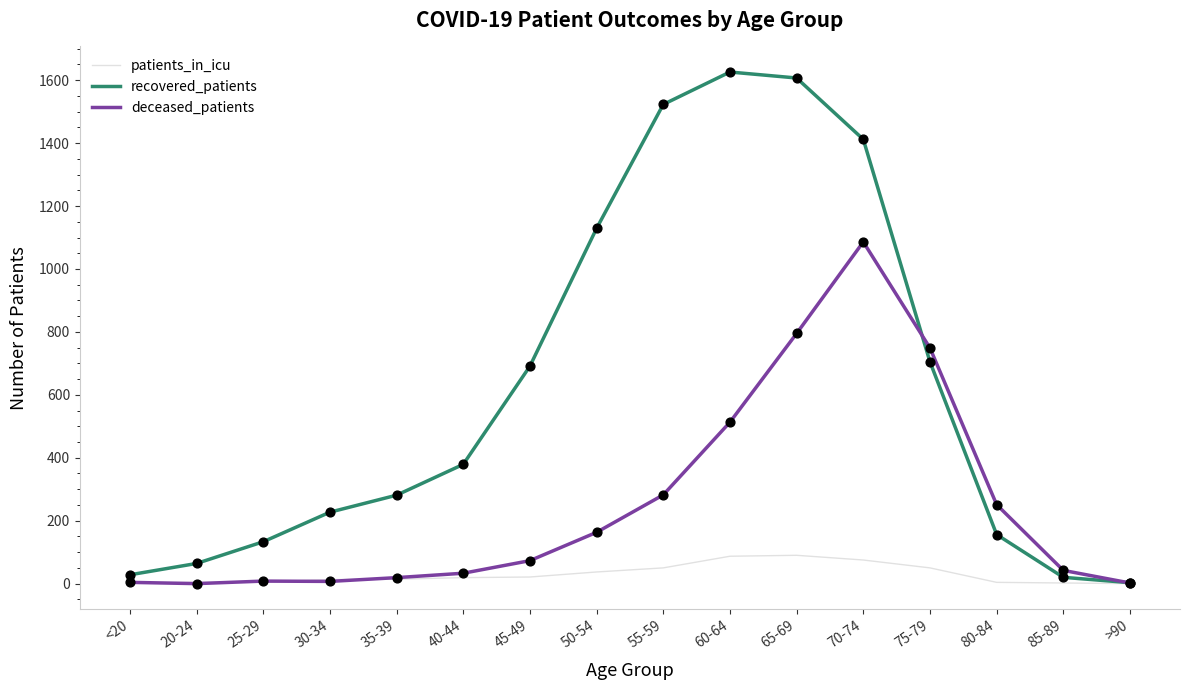

What are all the series names shown in the legend?

patients_in_icu, recovered_patients, deceased_patients